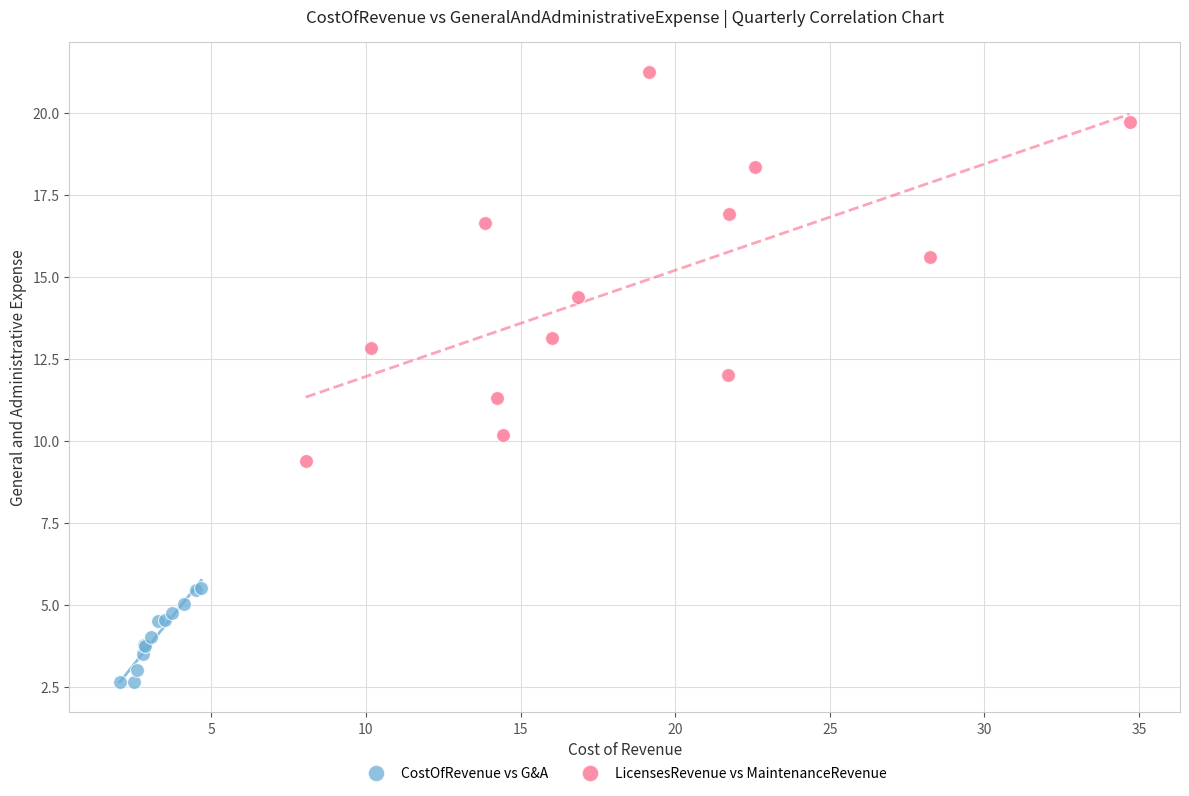

Which series contains the highest Y value?

LicensesRevenue vs MaintenanceRevenue